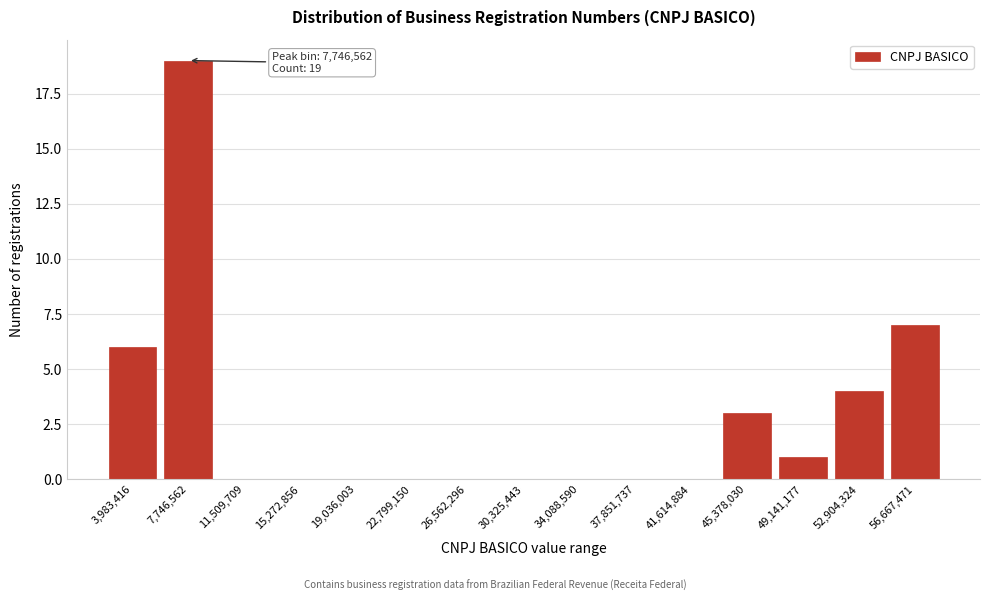

Reading right to left, list all the values displayed in this chart.

56,667,471=7	52,904,324=4	49,141,177=1	45,378,030=3	41,614,884=0	37,851,737=0	34,088,590=0	30,325,443=0	26,562,296=0	22,799,150=0	19,036,003=0	15,272,856=0	11,509,709=0	7,746,562=19	3,983,416=6